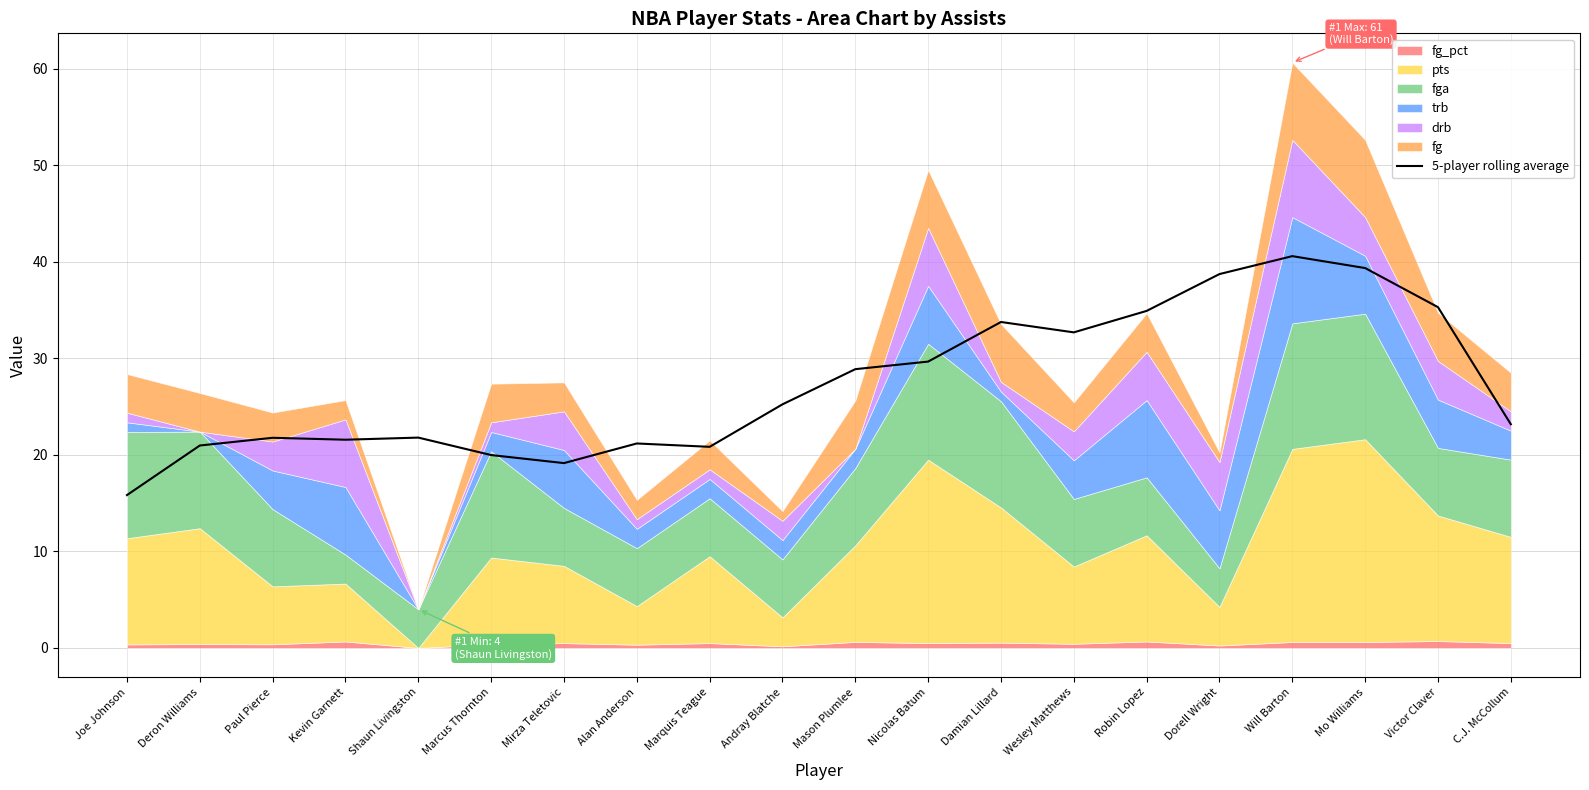

Reading left to right, what are all the values shown in this chart?

15.8	21.0	21.8	21.6	21.8	20.0	19.1	21.2	20.8	25.2	28.9	29.7	33.8	32.7	34.9	38.7	40.6	39.3	35.3	23.2